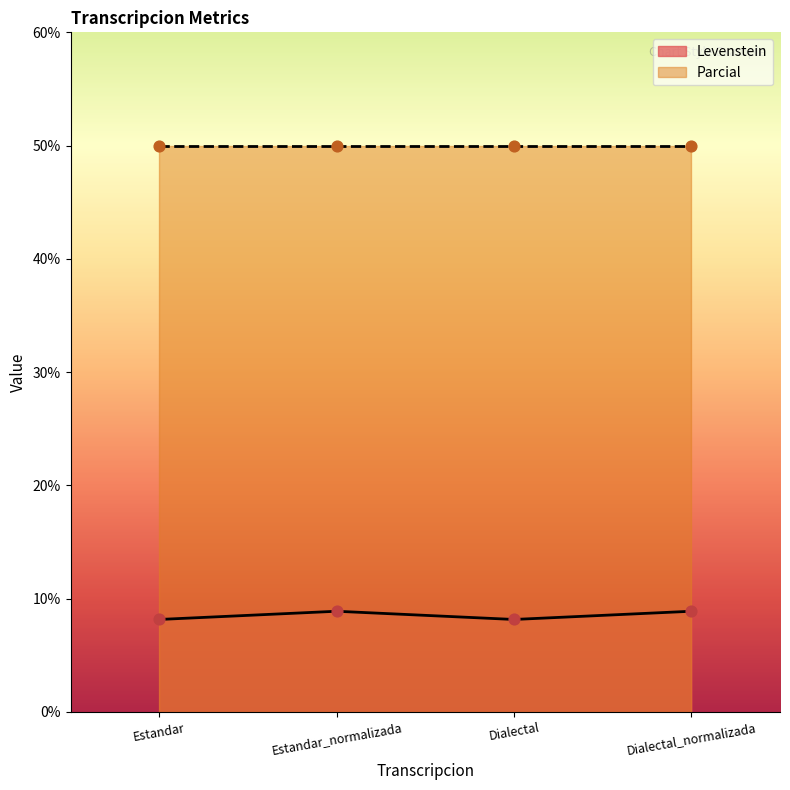

Approximately how many times larger is the value at Estandar compared to Dialectal?

1.0